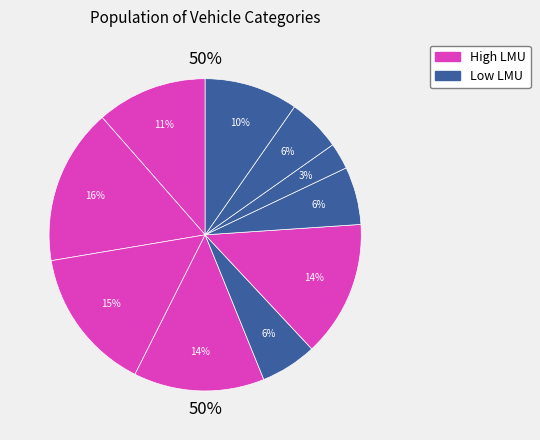

Is there a majority slice in this chart?

No